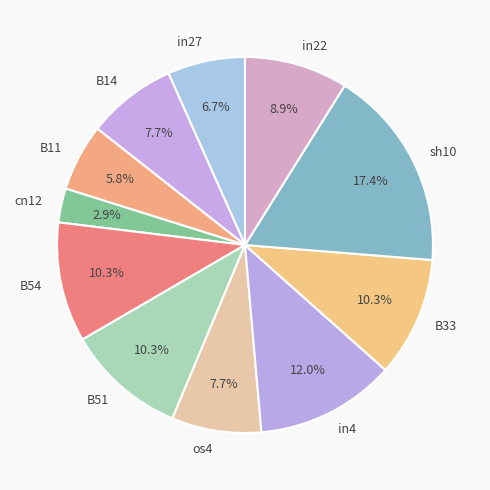

The in22 slice represents 1% of the pie. True or false?

False